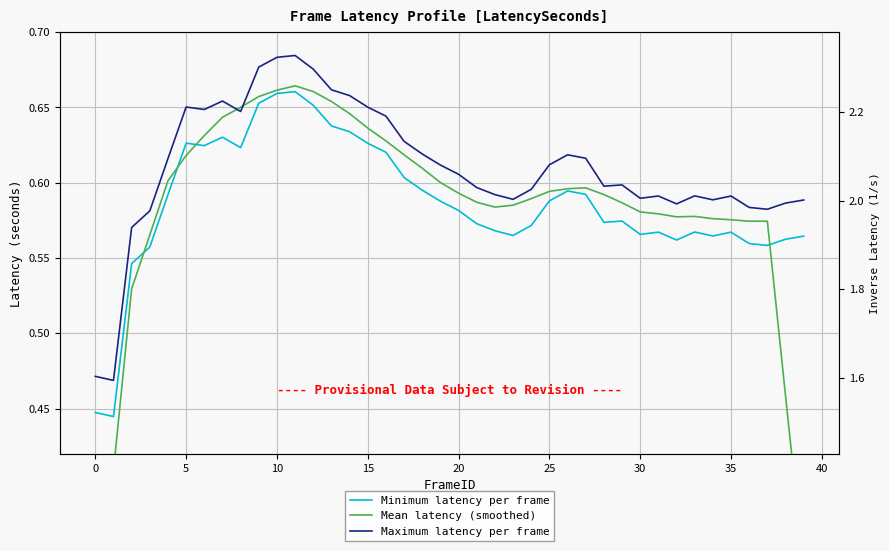

Which category has the highest value in the Mean latency (smoothed) series?

11